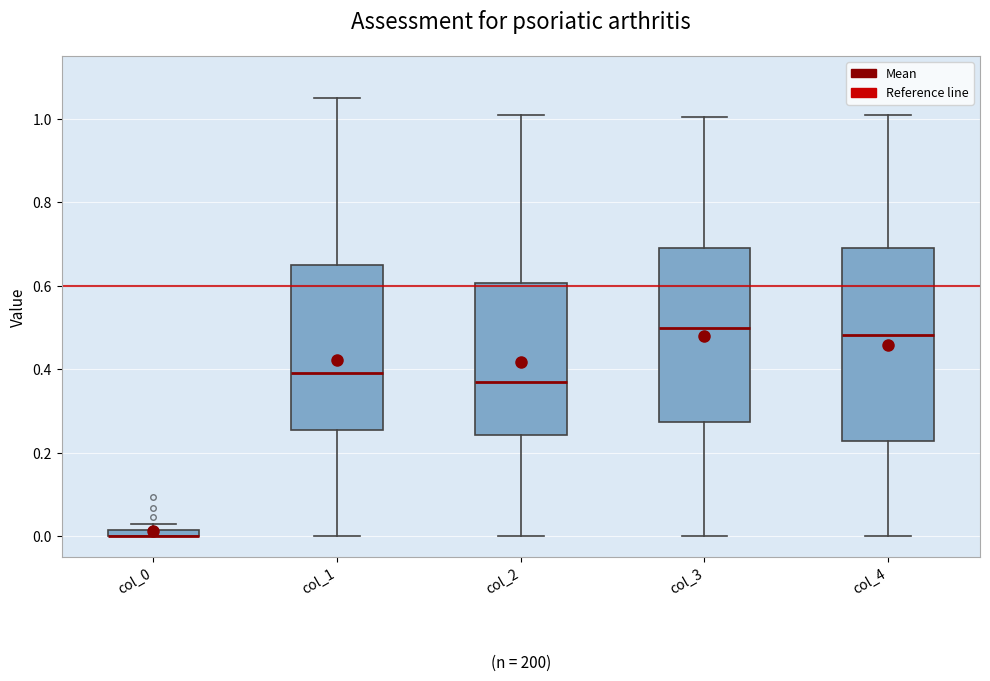

Which box is the tallest, from its lower edge to its upper edge?

col_4